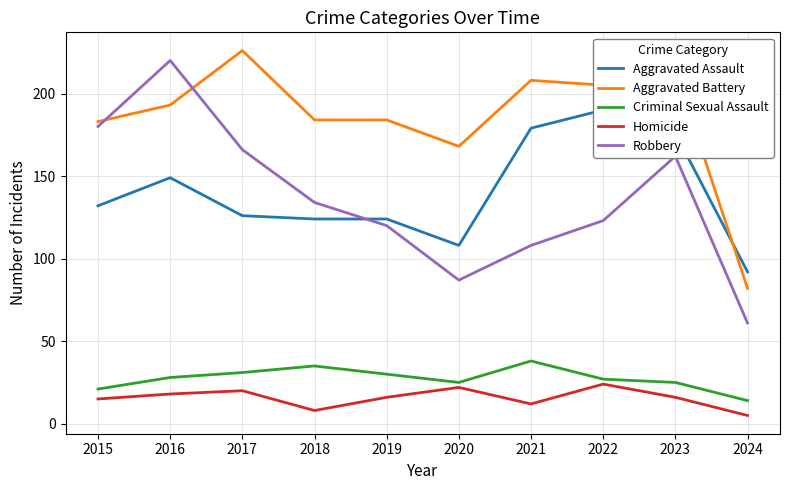

Which category has the highest value across all series?

2017